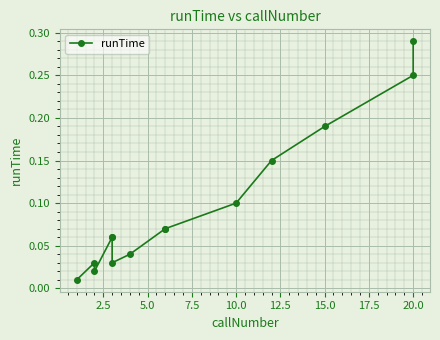

Between 15.0 and 2.5, which is larger?

15.0